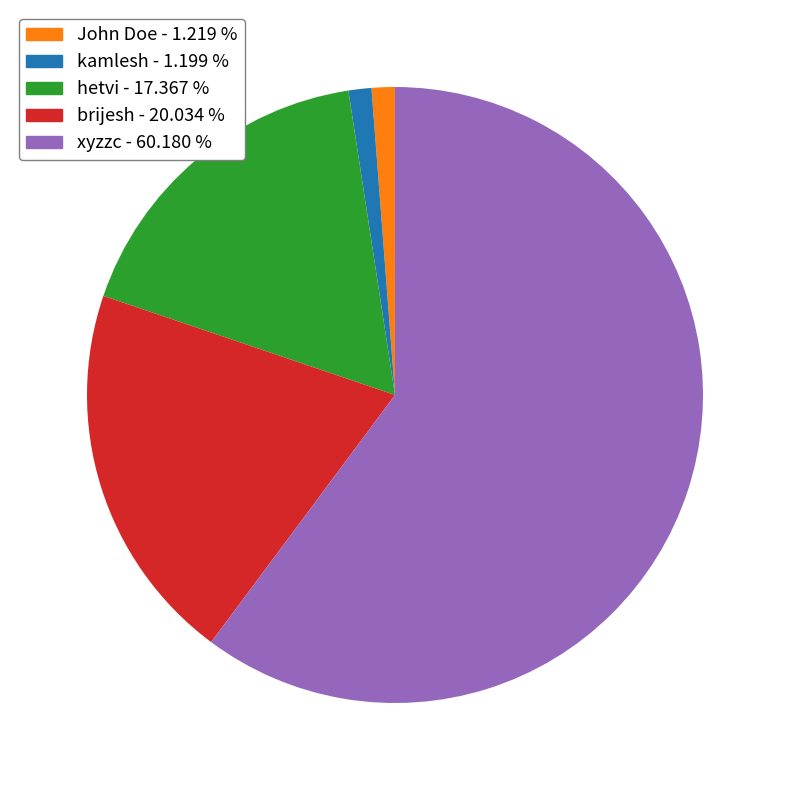

Which category has the biggest portion of the pie?

xyzzc